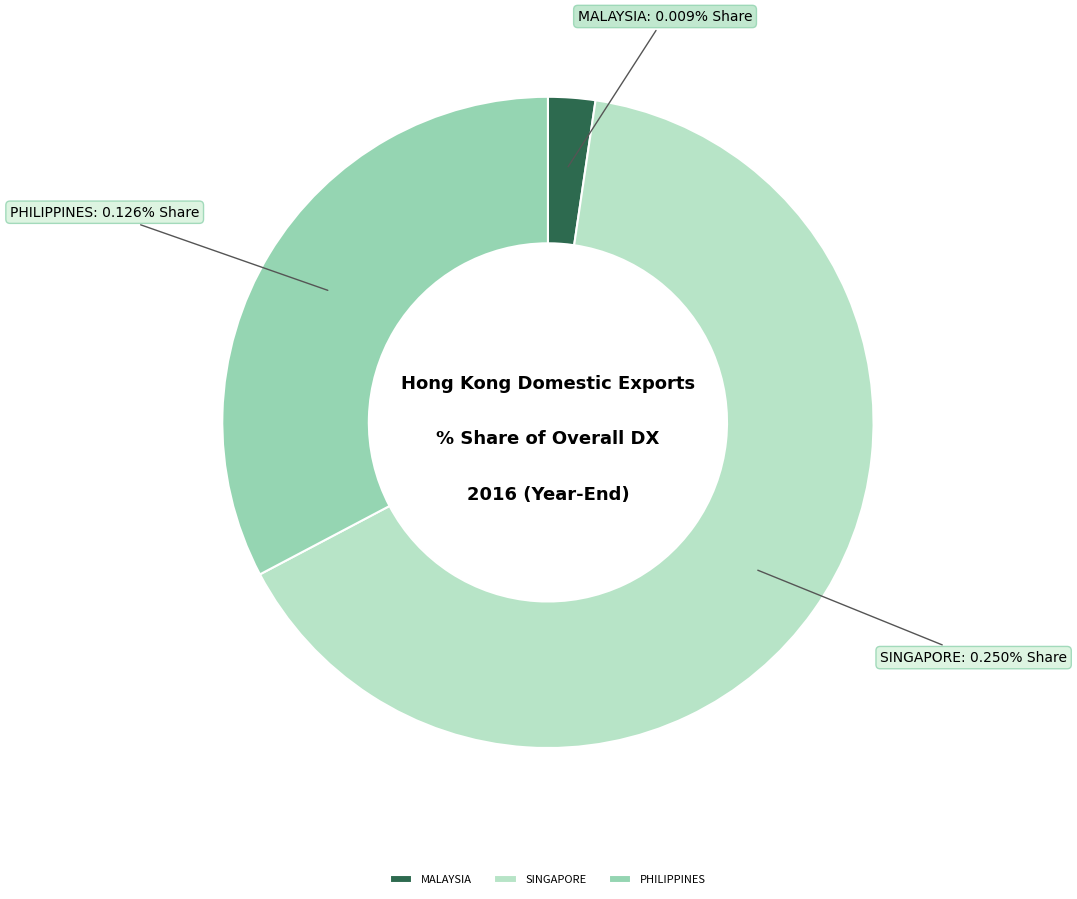

True or false: CAMBODIA accounts for 0% of the total.

True